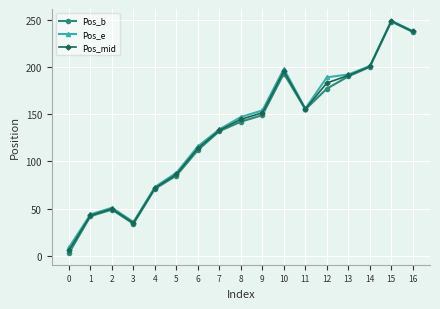

What are all the series names shown in the legend?

Pos_b, Pos_e, Pos_mid